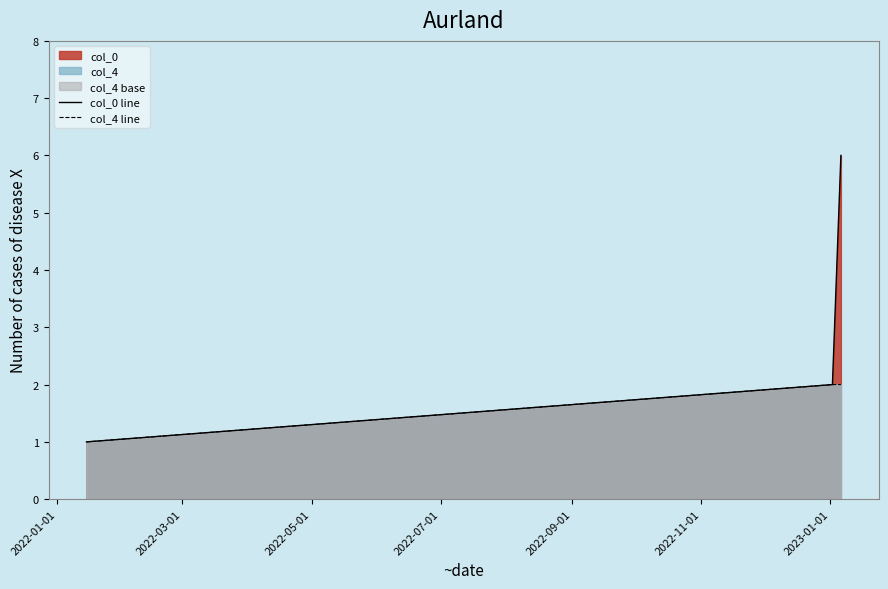

What is the maximum value shown in the chart?

6